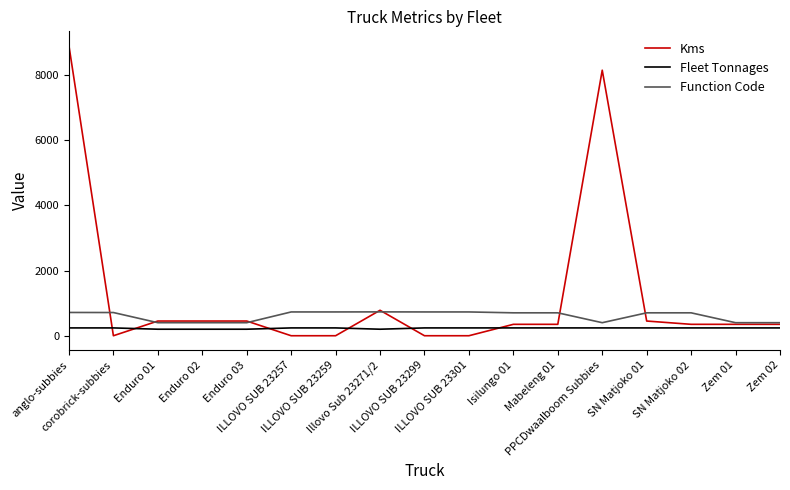

Which series has the largest range (max minus min)?

Kms